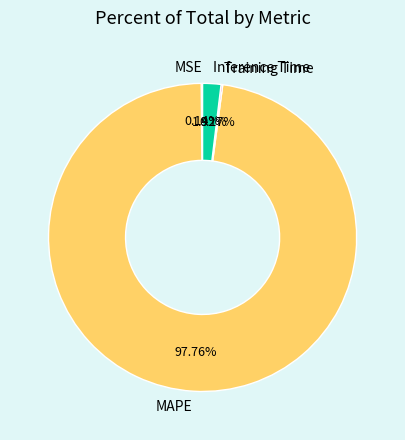

To the nearest percent, what portion does MAPE represent?

98%